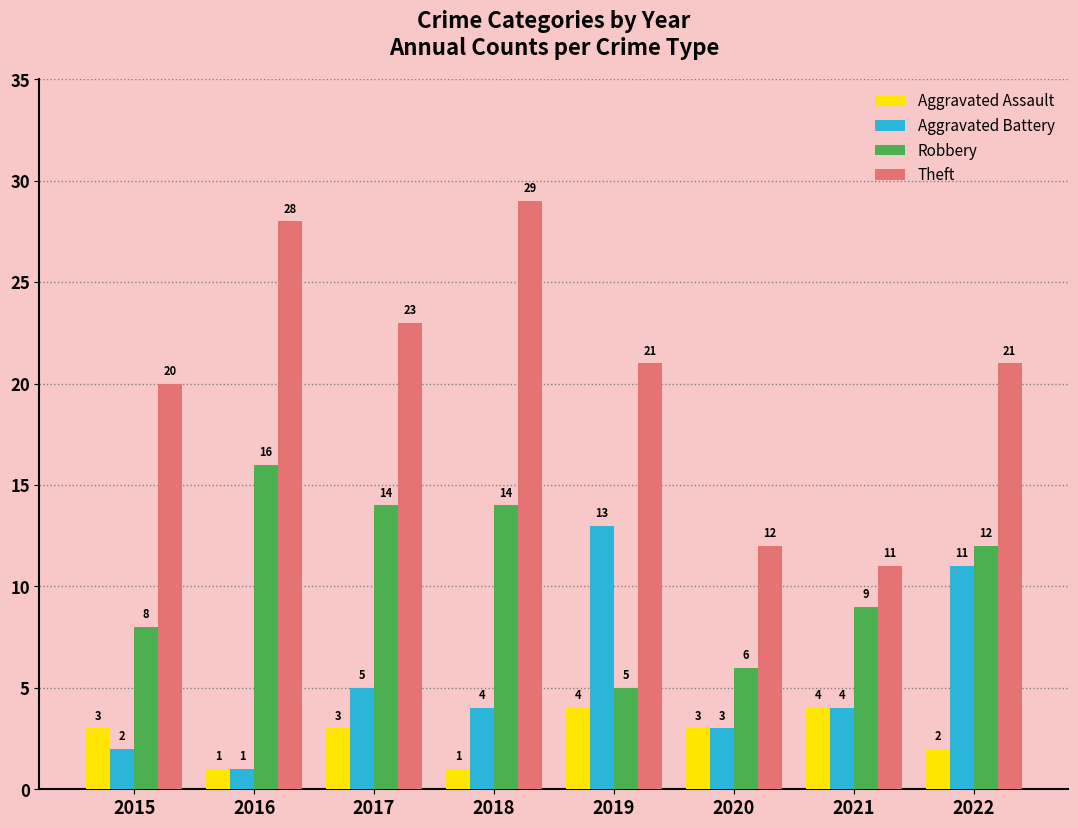

Rank the series by their average value, from lowest to highest.

Aggravated Assault, Aggravated Battery, Robbery, Theft